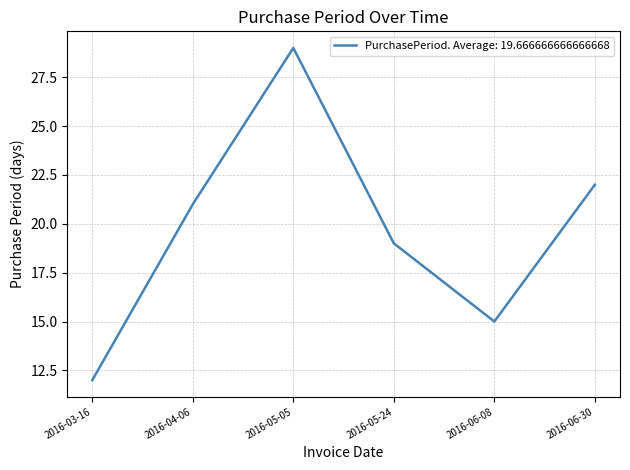

Does the chart have visible grid lines?

Yes